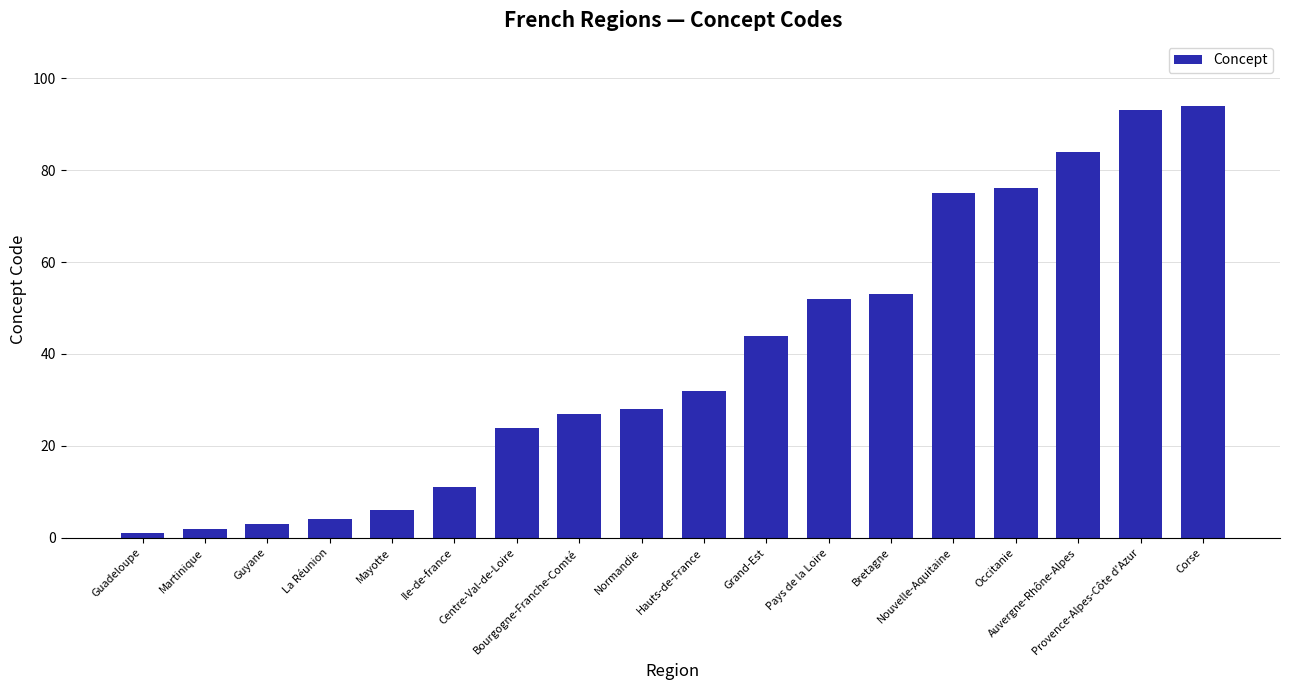

Which has a higher value, Hauts-de-France or Provence-Alpes-Côte d'Azur?

Provence-Alpes-Côte d'Azur